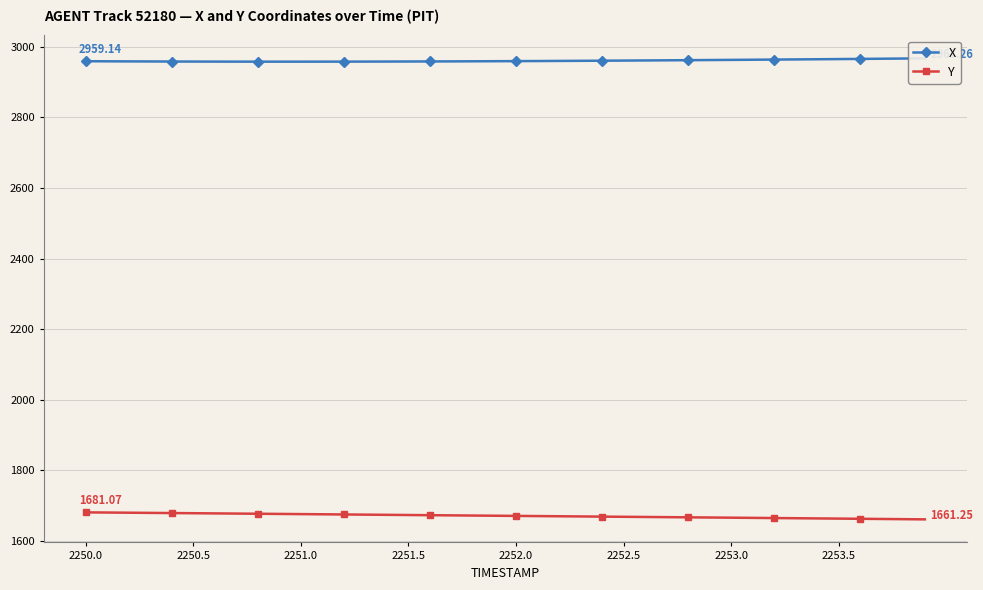

How many data points in Y are above 1671?

21